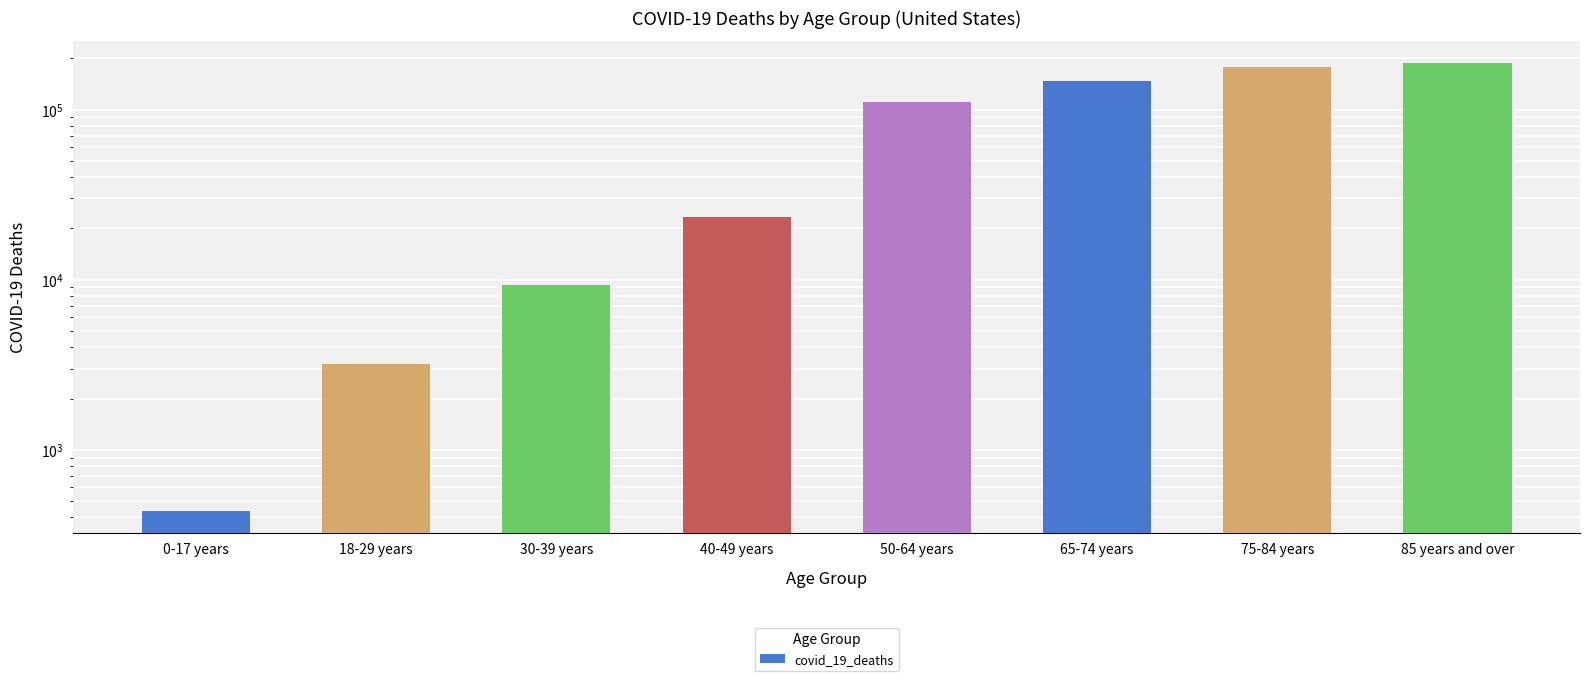

True or false: the data shows 42146 at 85 years and over.

False